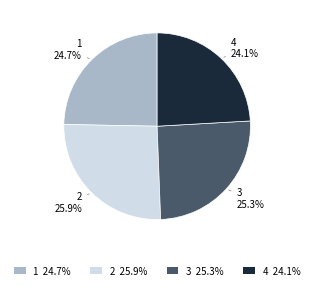

Is it true that 4 is 24% of the pie?

True